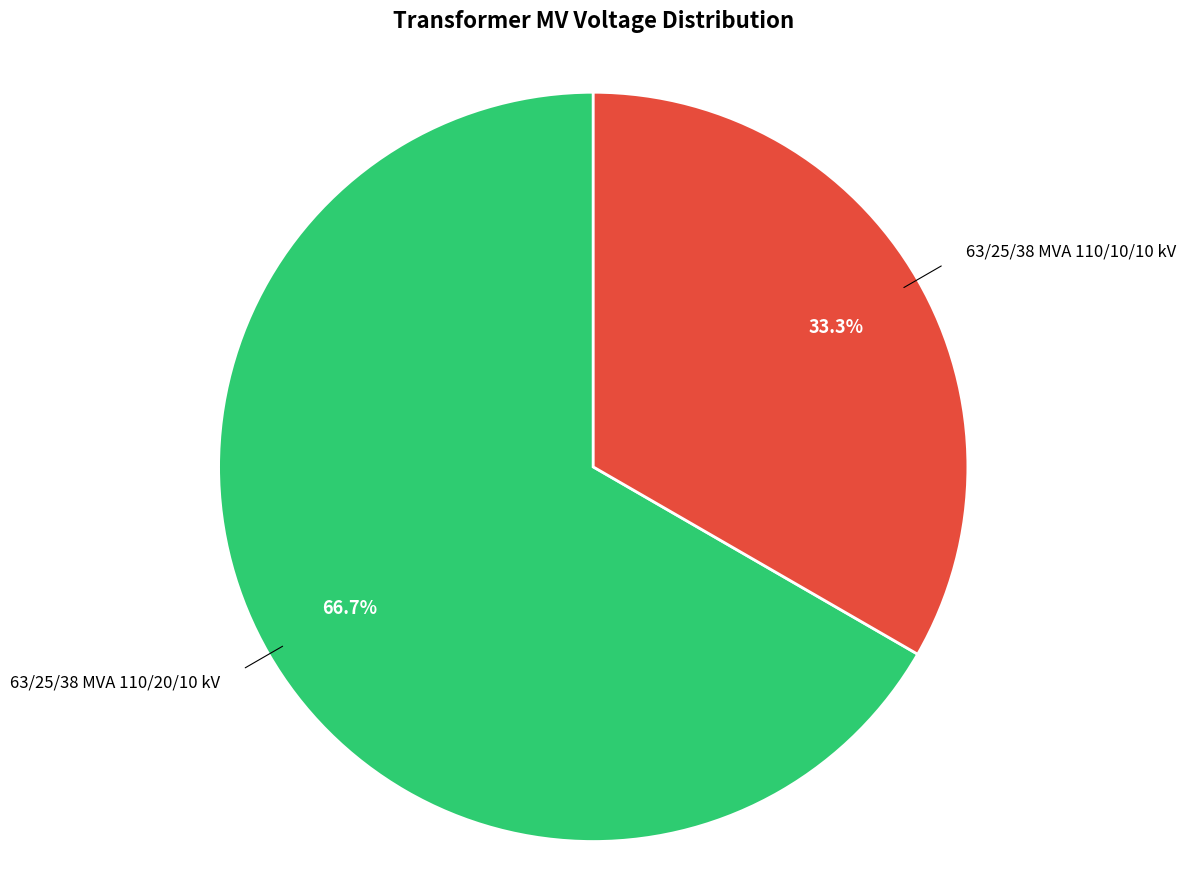

Is there a majority slice in this chart?

Yes